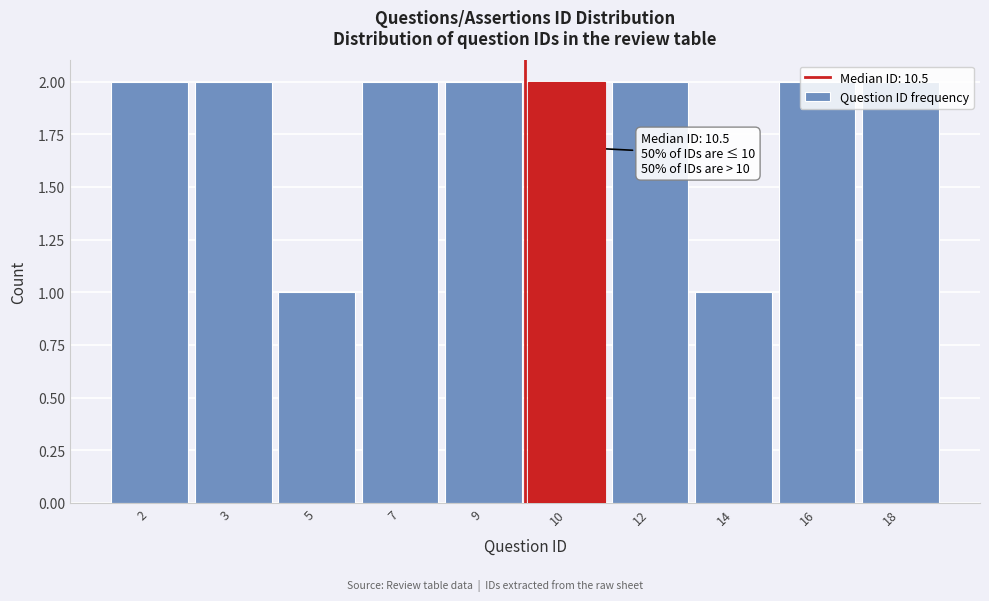

What is the sum of all values?

18